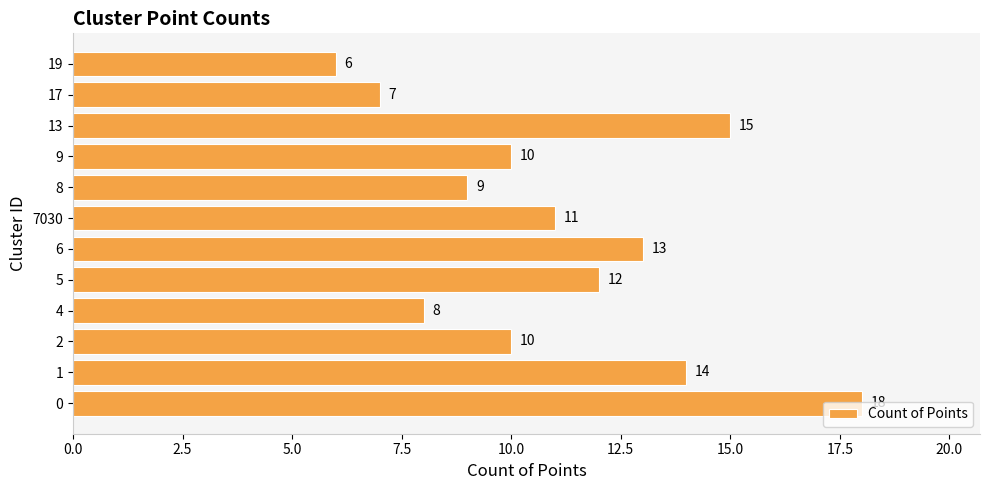

How many data points are less than 11?

6